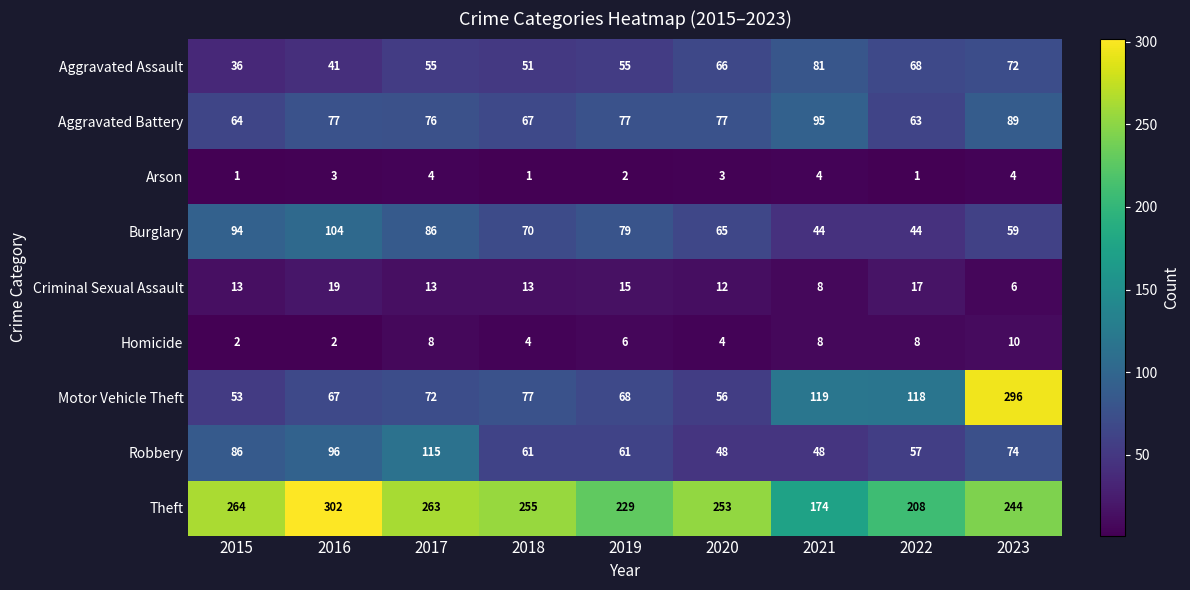

What is the difference between the maximum and minimum values in the Robbery series?

67